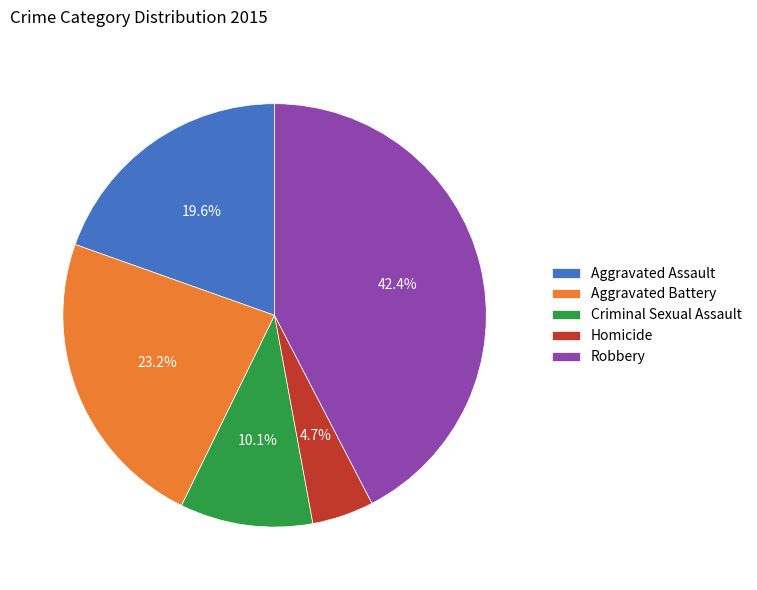

What is the ratio of the value at Robbery to the value at Criminal Sexual Assault?

4.2